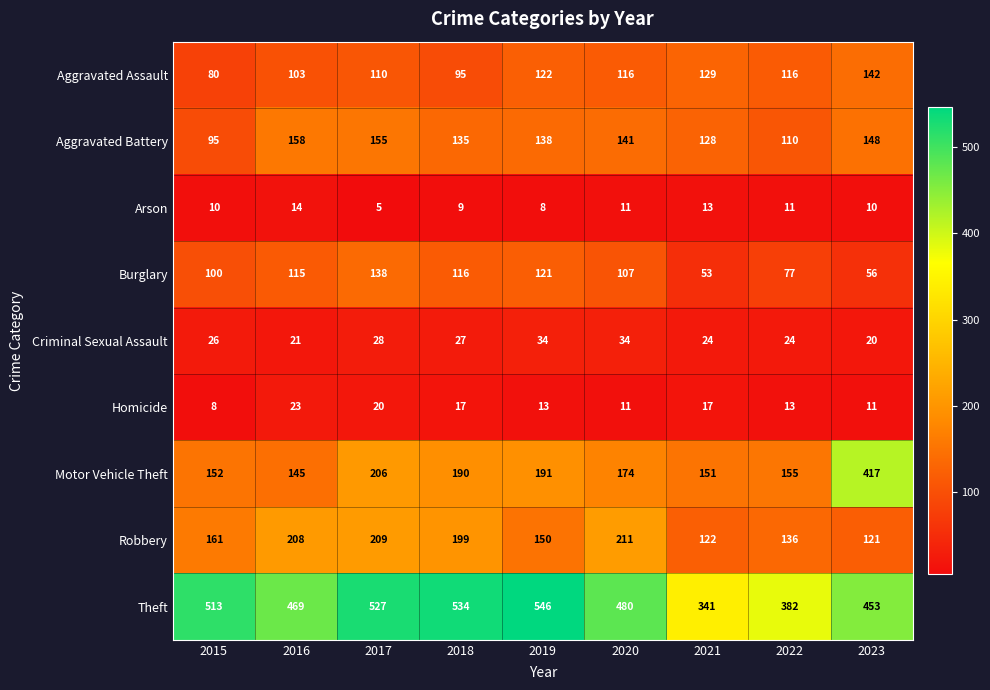

Count the number of categories in the chart.

9